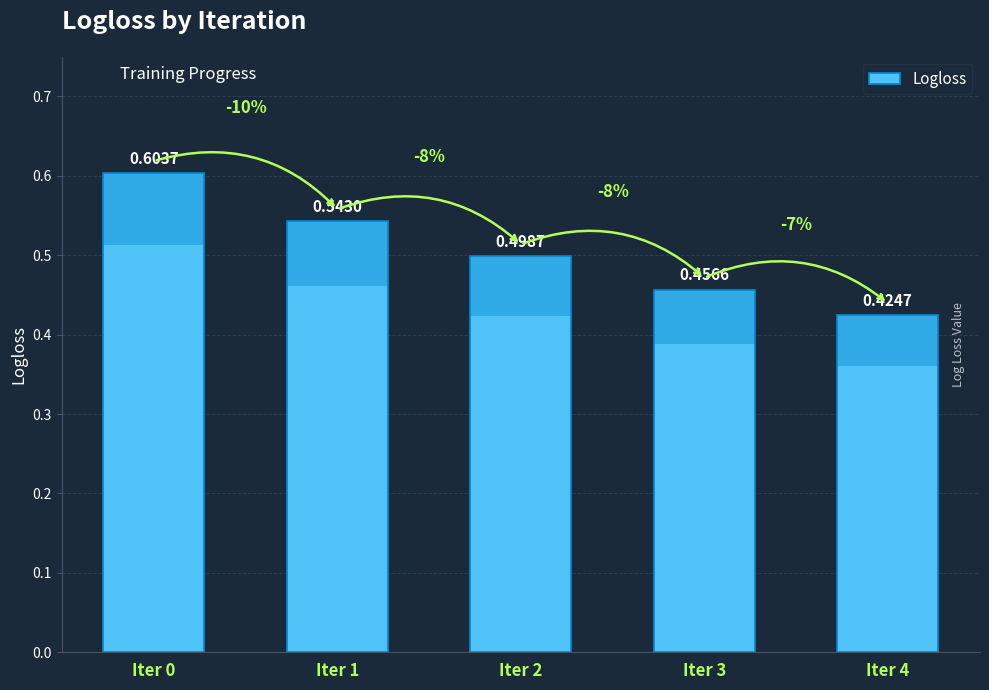

The chart shows a value of 0.2 at Iter 3. True or false?

False